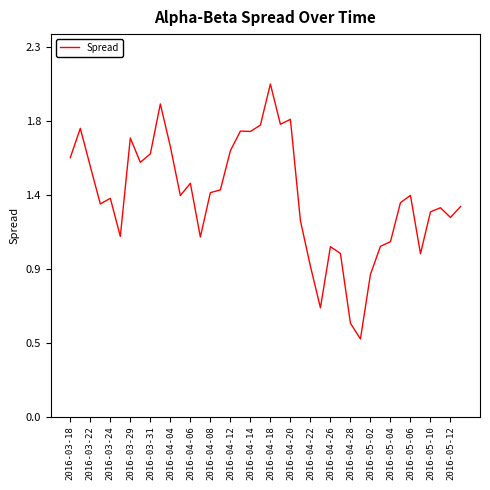

Does the chart display data point markers on the line(s)?

No